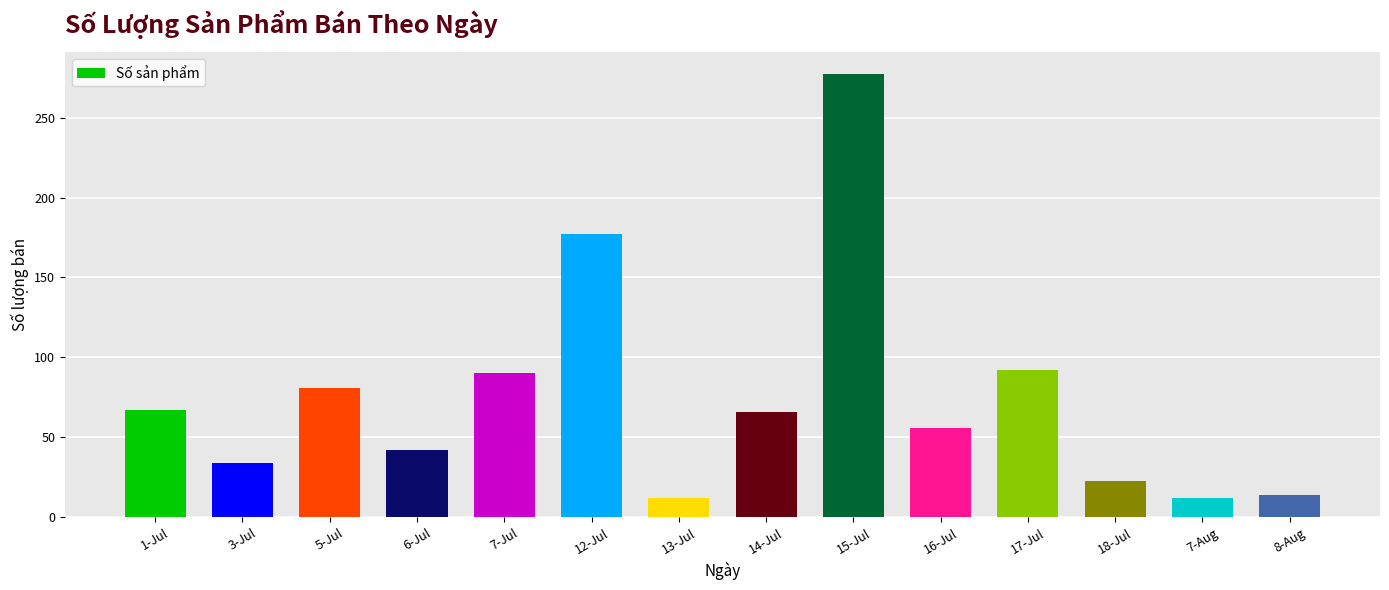

What is the value of the 9th bar from the left?

277